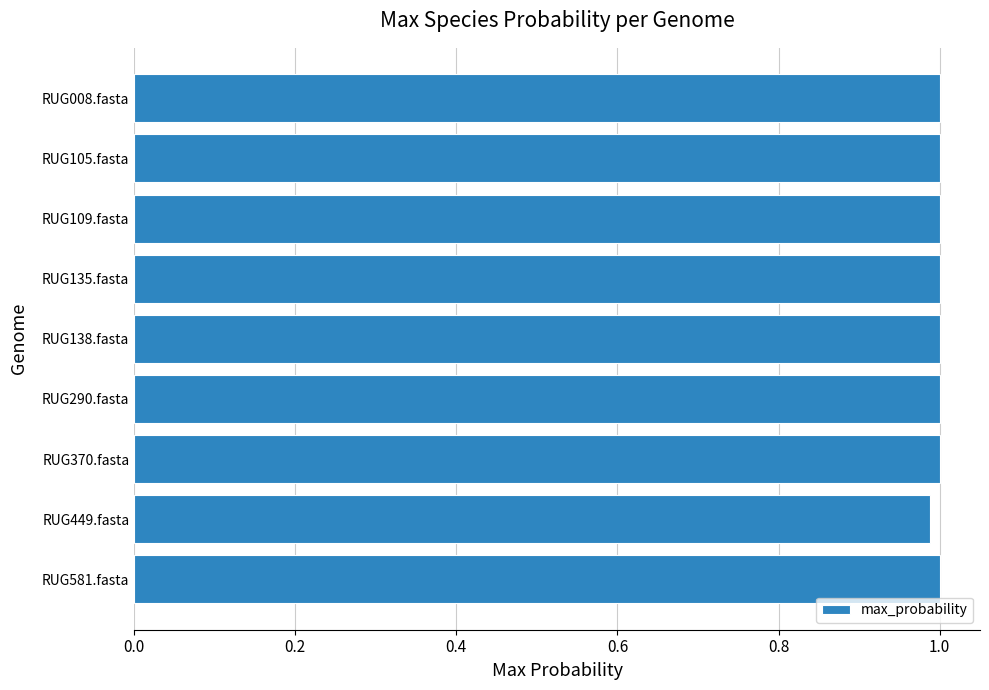

What is the sum of the values at RUG135.fasta and RUG008.fasta?

2.0